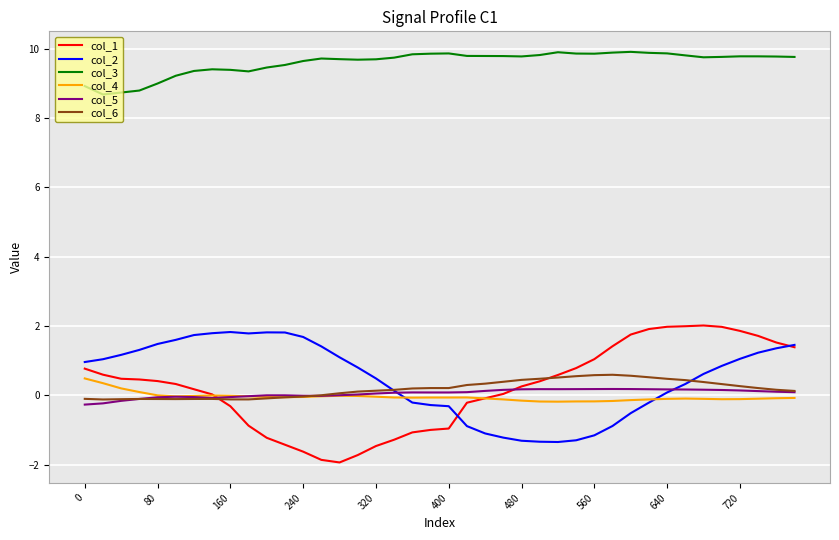

Which series has the largest total across all categories?

col_3